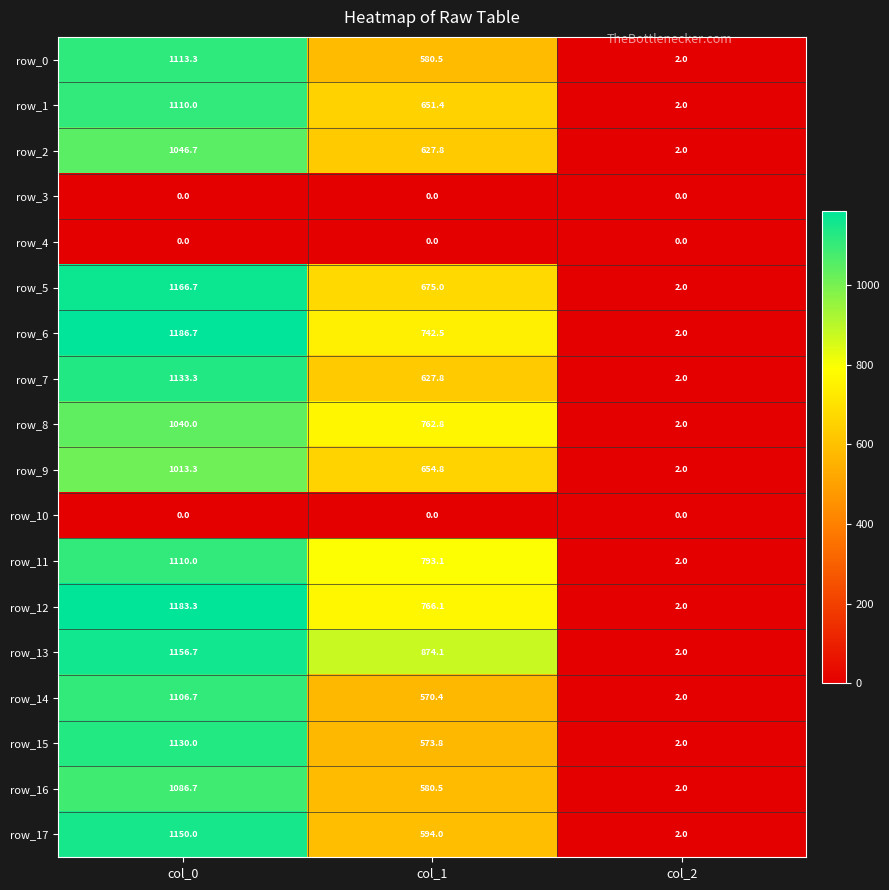

List the labels in order of row_17 value, largest first.

col_0, col_1, col_2